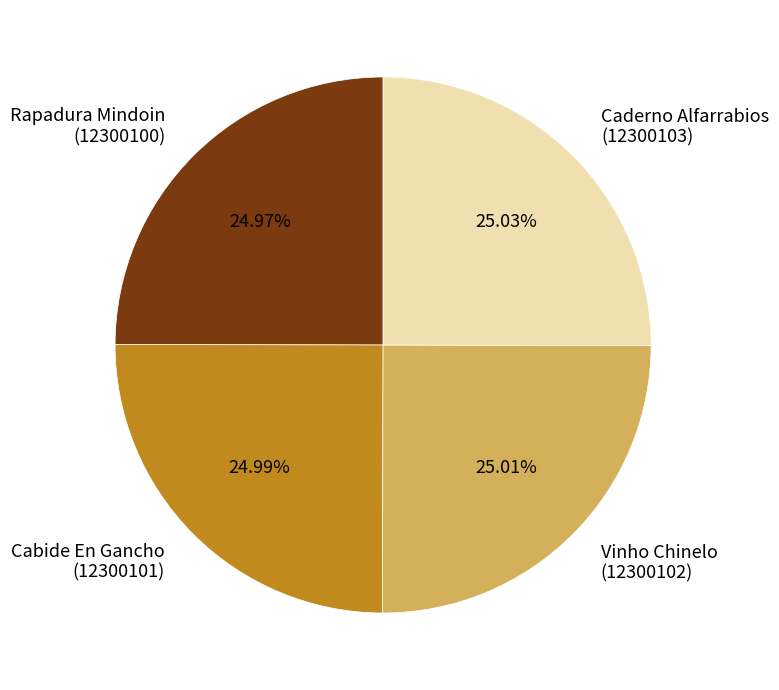

What is the ratio of the value at Vinho Chinelo (12300102) to the value at Cabide En Gancho (12300101)?

1.0